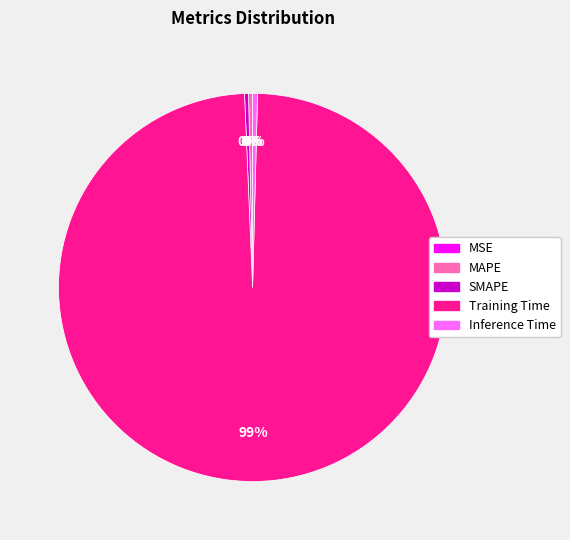

To the nearest percent, what is the average slice percentage?

20%